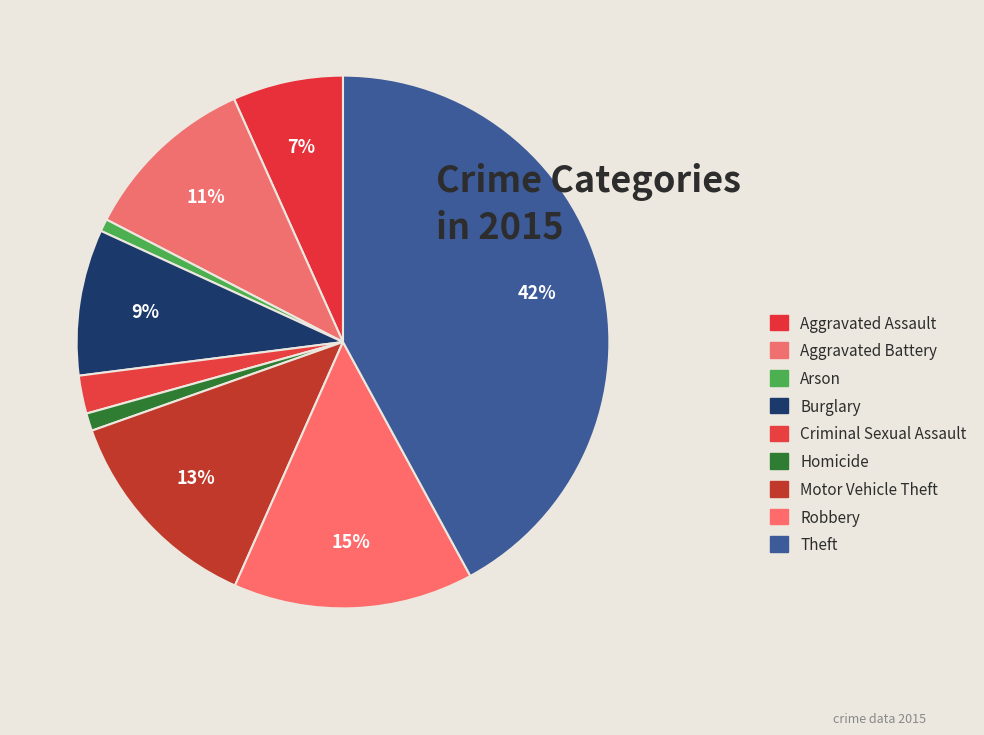

Count the number of slices in the pie.

9